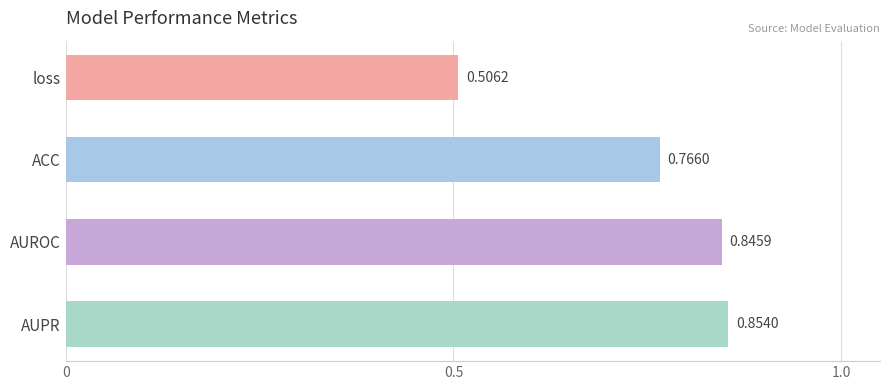

At which category does the chart reach its minimum across all series?

loss